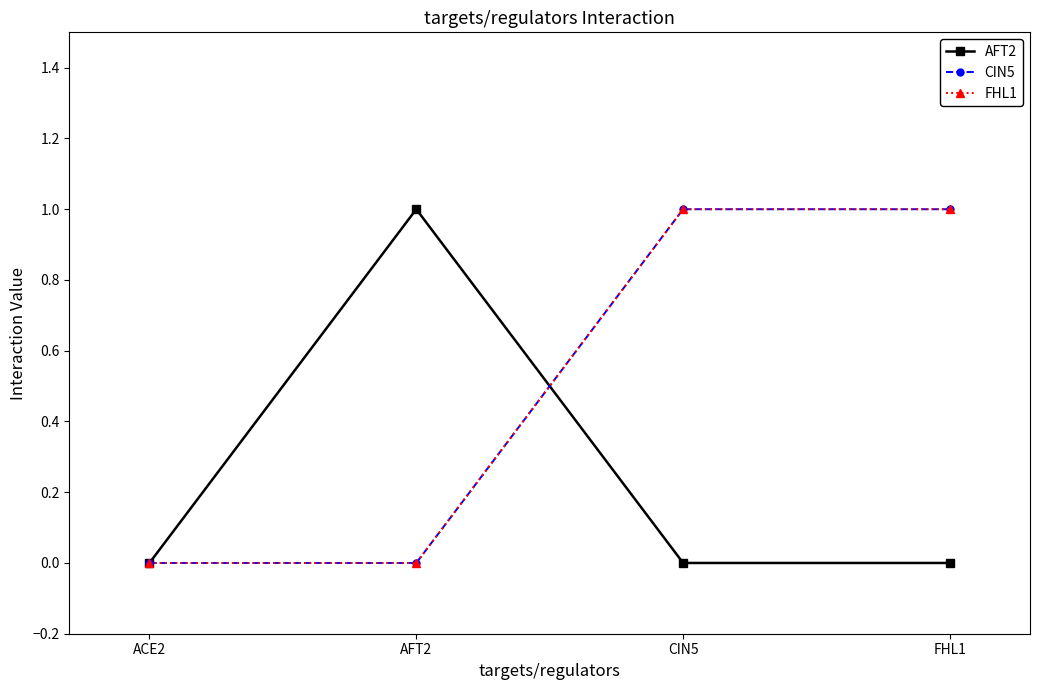

True or false: FHL1 has a value of 1 at FHL1.

True